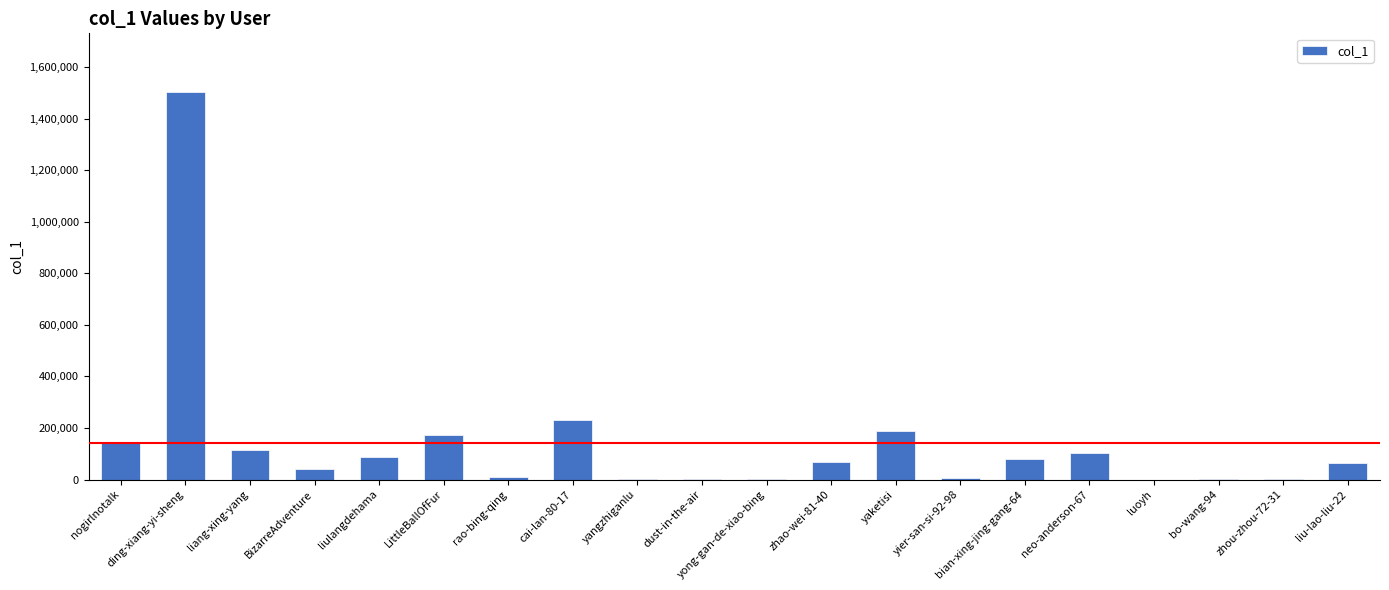

At which label is the value closest to 752669?

cai-lan-80-17